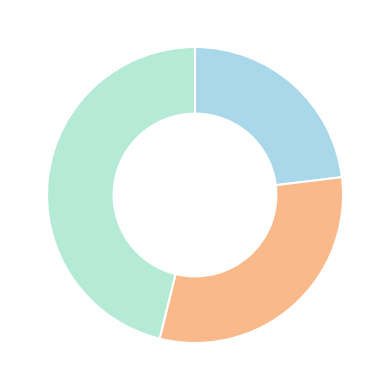

What is the largest slice in the pie chart?

3